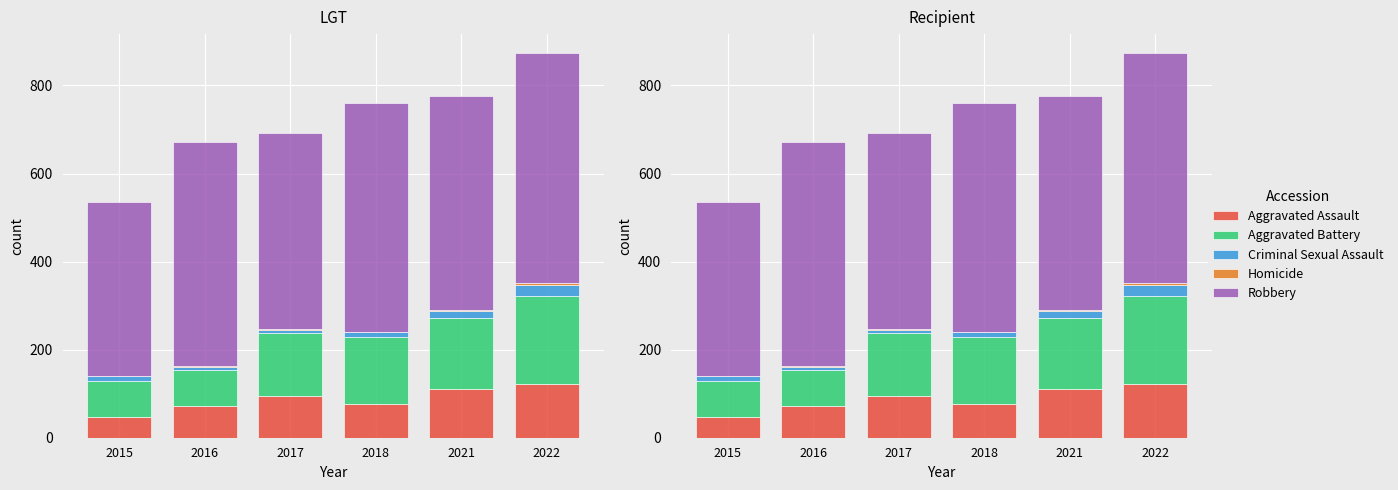

At which label does Aggravated Assault reach its minimum?

2015